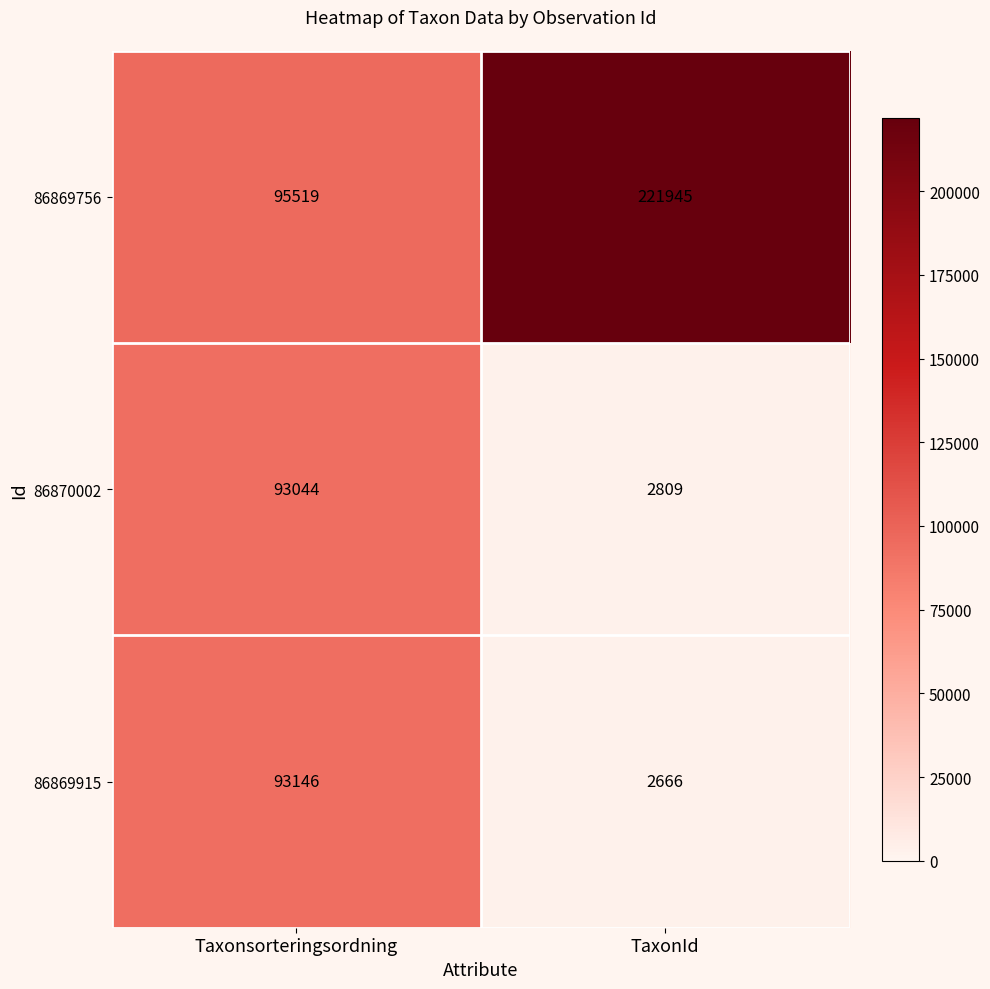

What is the approximate value of 86869756 at Taxonsorteringsordning?

95519